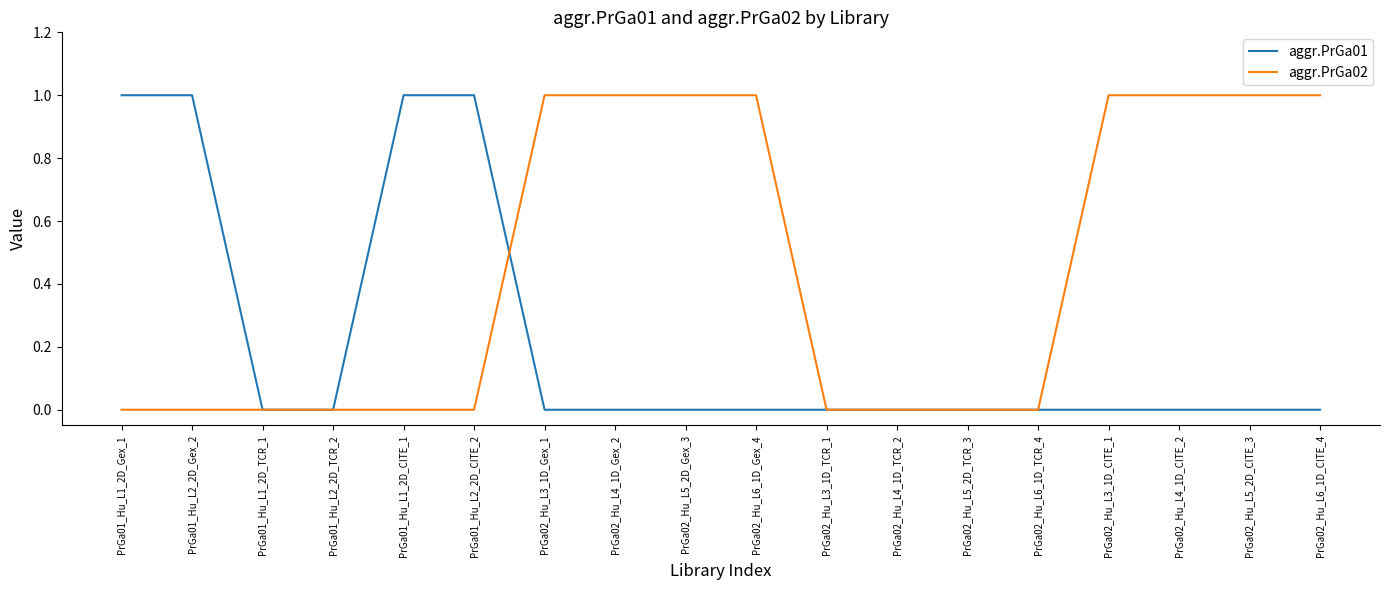

Which series has the largest total across all categories?

aggr.PrGa02